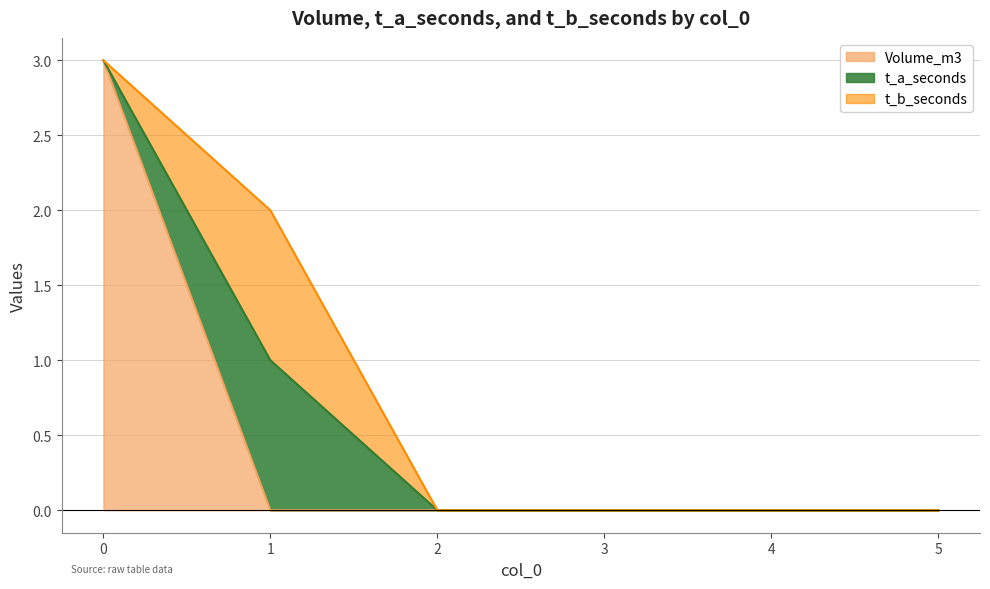

What is the spread (max minus min) of values at 0?

3